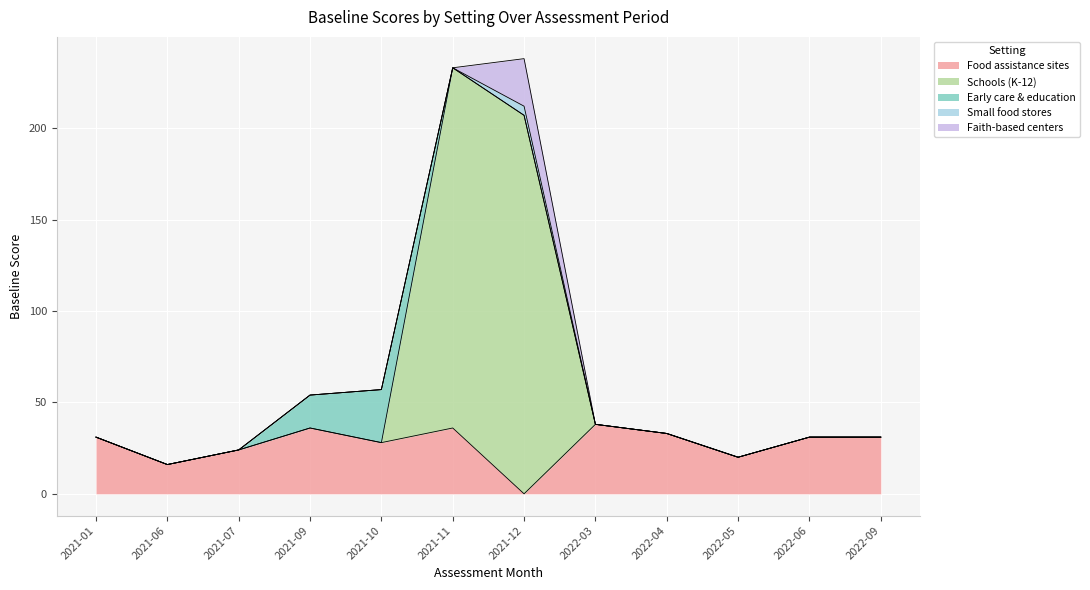

Is it true that Early care & education equals 4 at 2021-09?

False